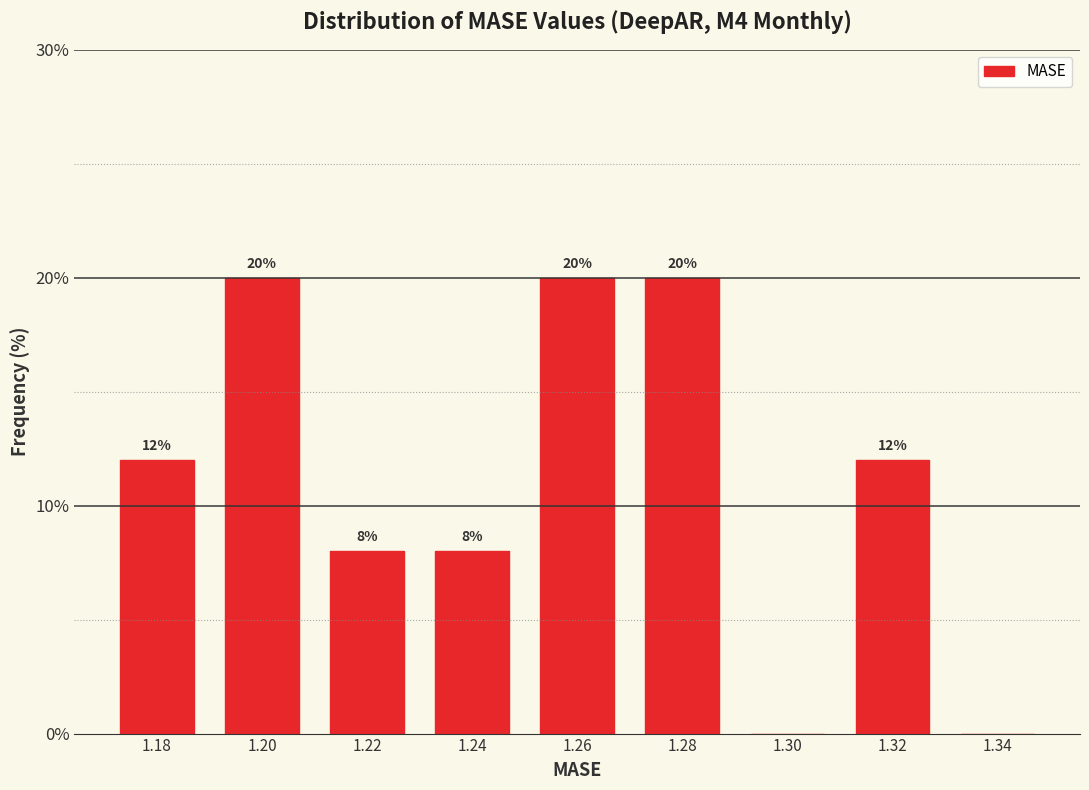

Reading left to right, extract all data points from this chart.

1.18=12	1.20=20	1.22=8	1.24=8	1.26=20	1.28=20	1.30=0	1.32=12	1.34=0